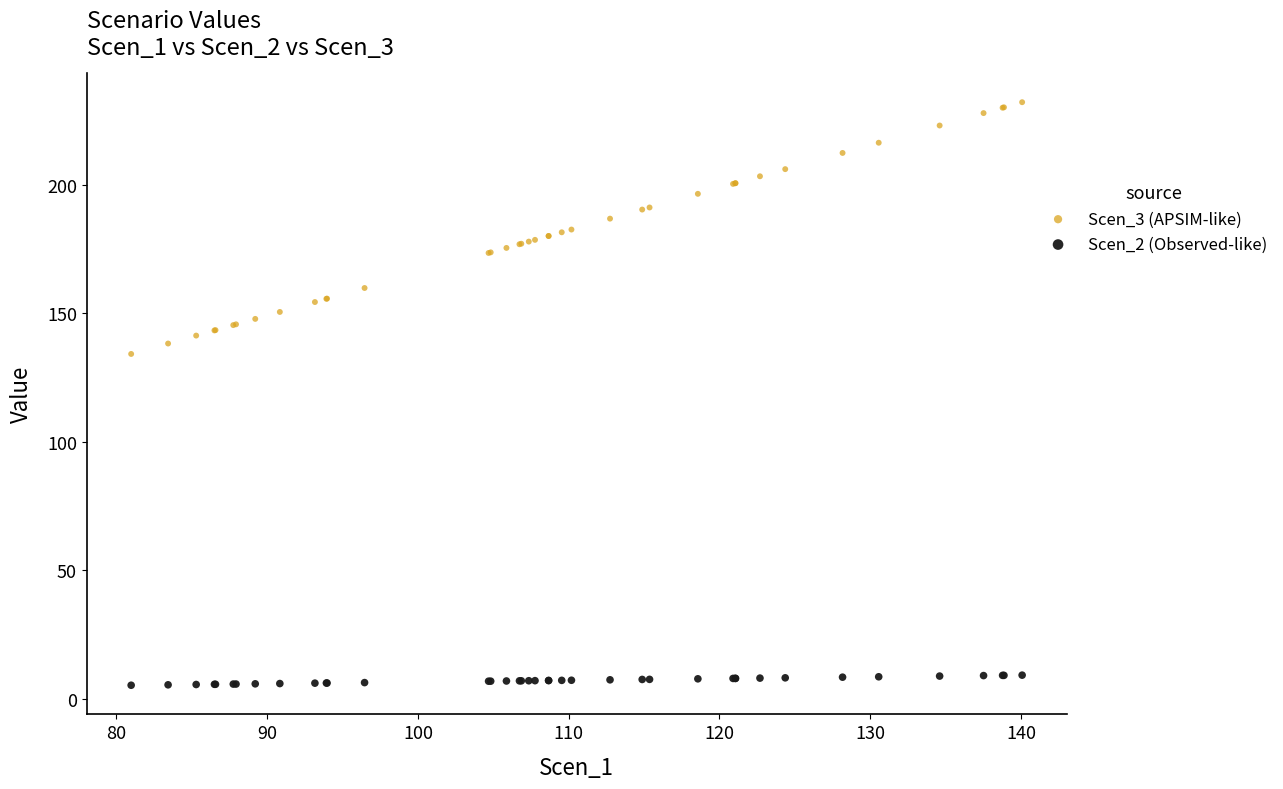

What are all the series names shown in the legend?

Scen_3 (APSIM-like), Scen_2 (Observed-like)